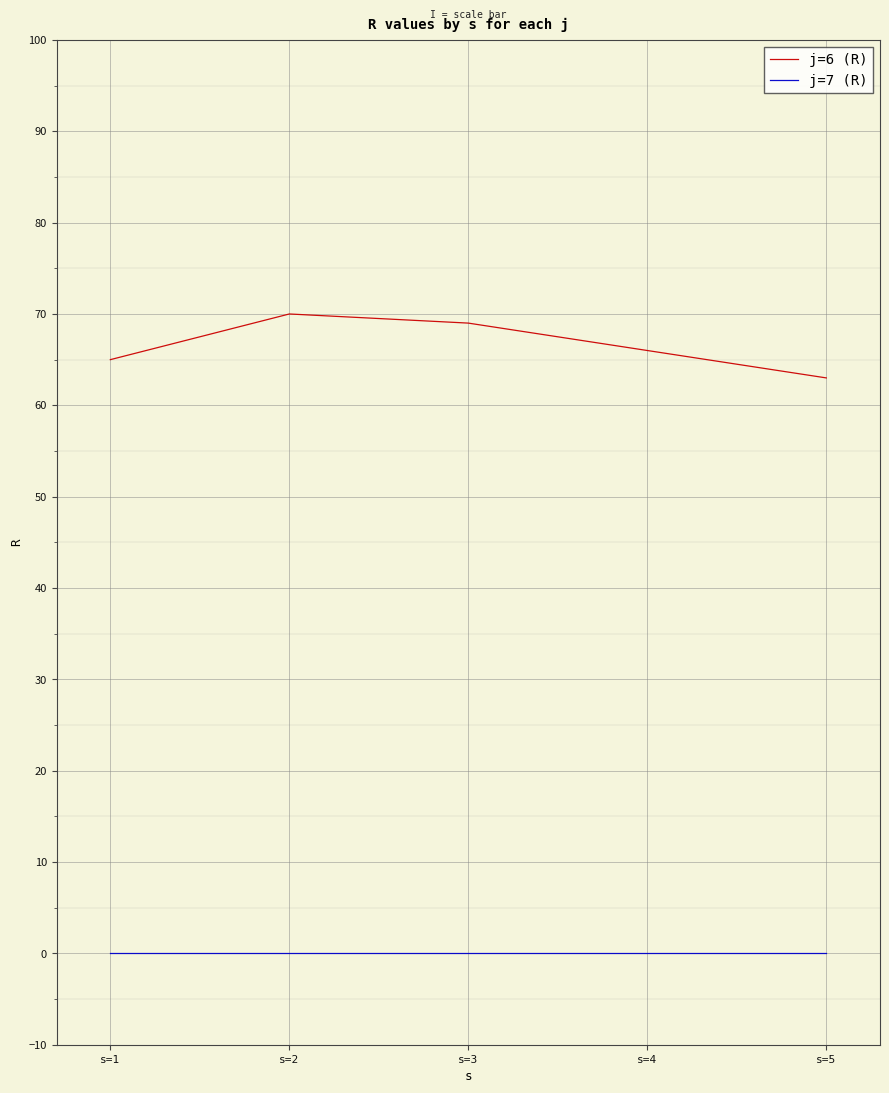

True or false: j=6 (R) and j=7 (R) cross at least once.

False